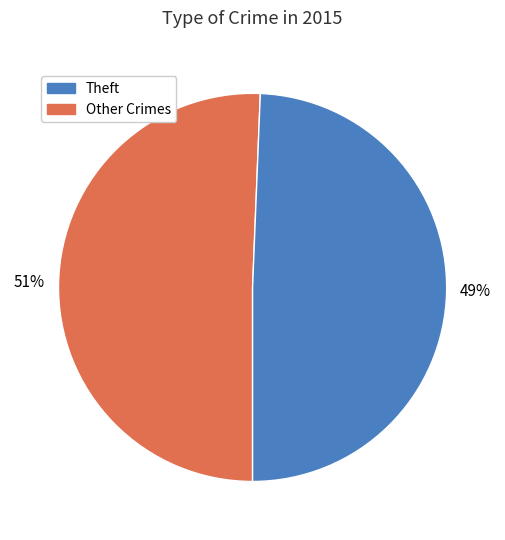

Does any single category account for the majority?

Yes